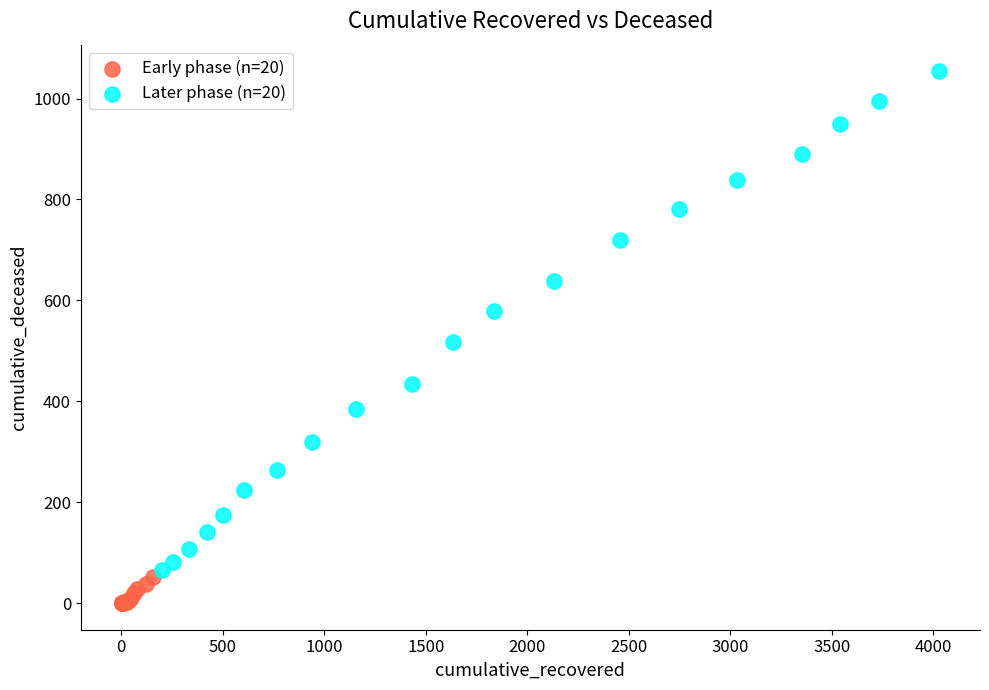

Which series has the largest Y range (max minus min)?

Later phase (n=20)